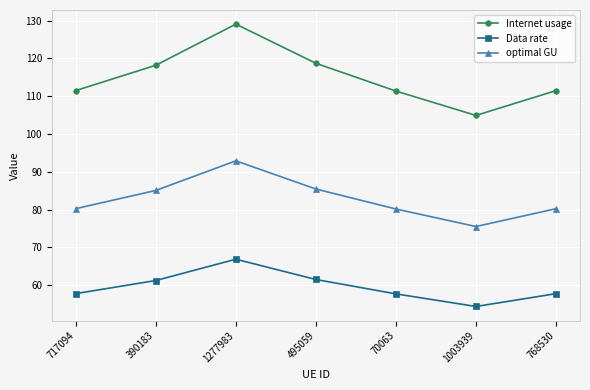

Which series has the largest total across all categories?

Internet usage